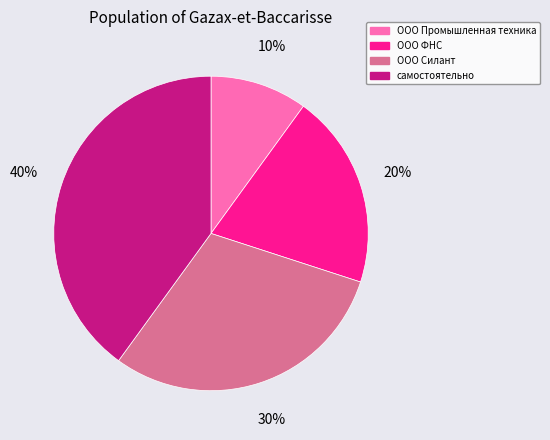

To the nearest percent, what percentage of the pie is ООО Промышленная техника?

10%